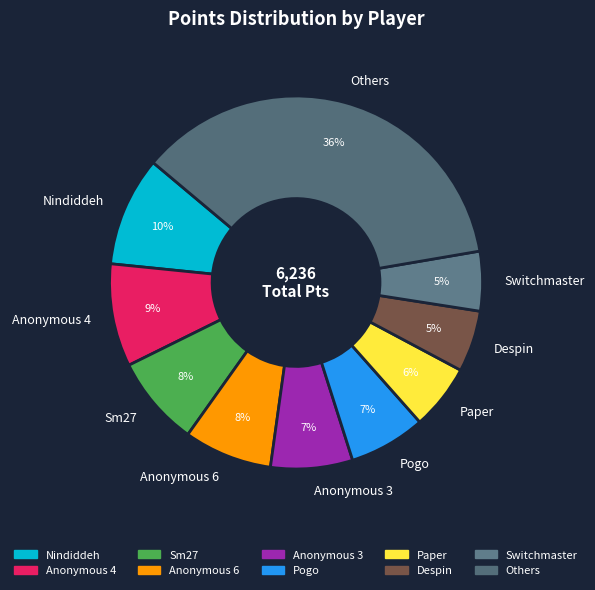

How many segments does this pie chart have?

10